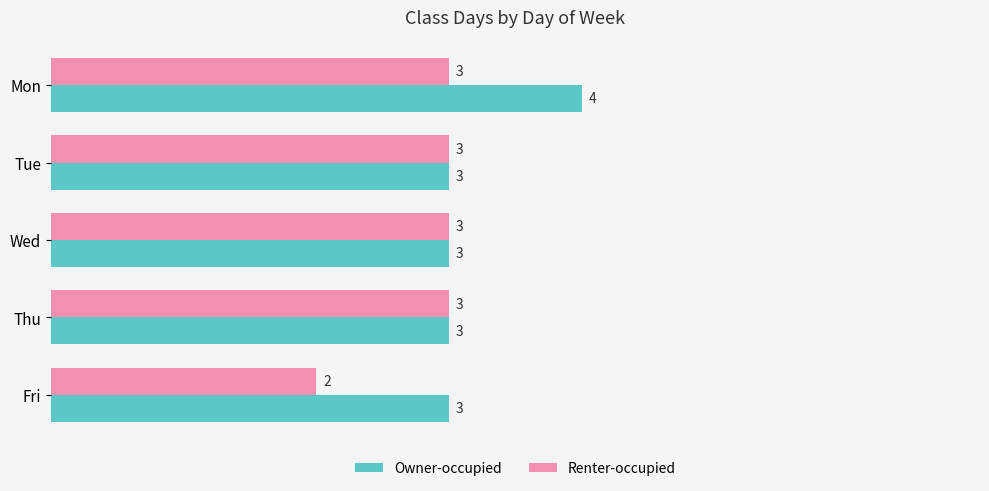

Is the value of Renter-occupied at Fri greater than the value of Owner-occupied at Fri?

No